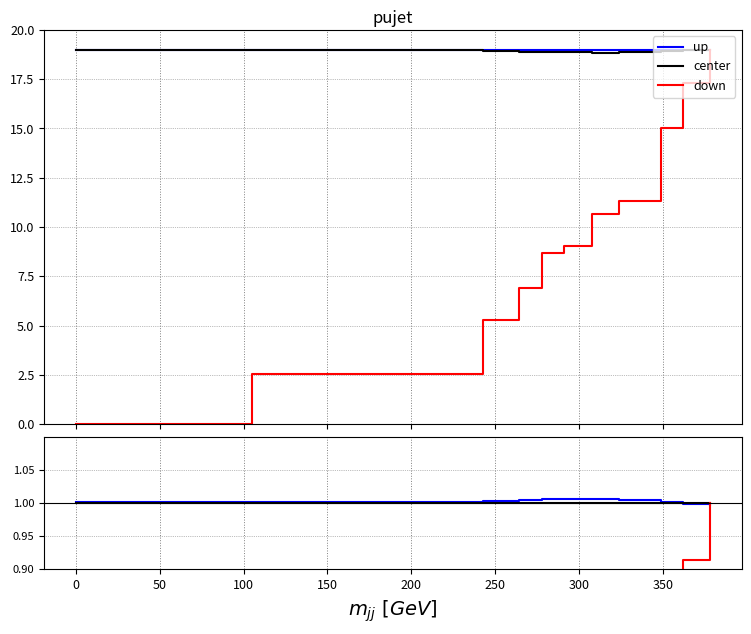

What are all the series names shown in the legend?

up, center, down